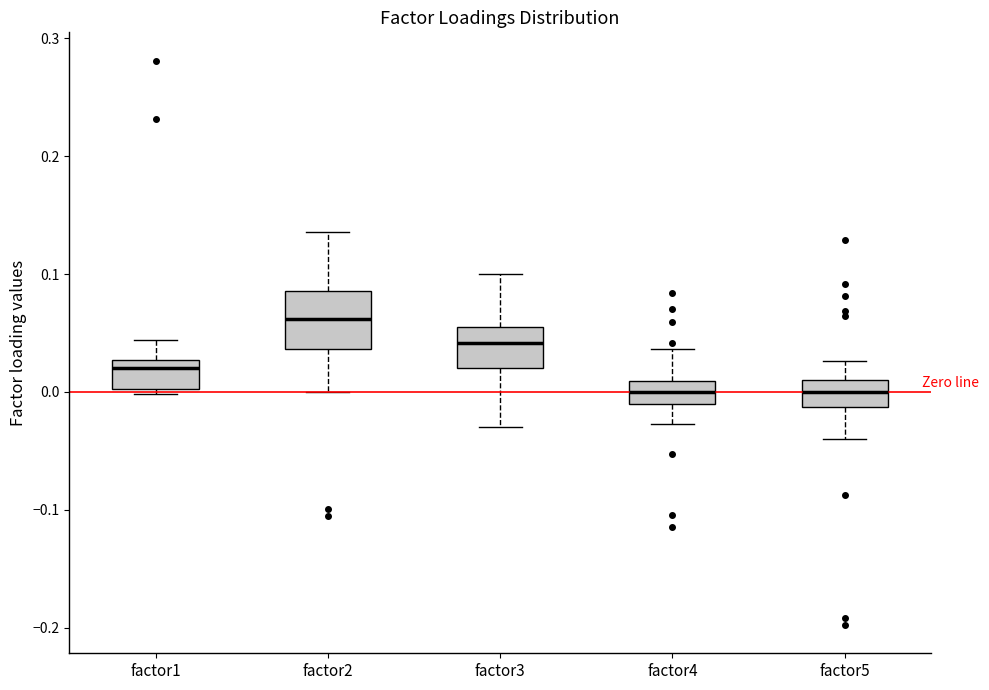

Where does the median line of the box for factor5 sit on the y-axis? The values are not printed on the chart, so give them approximately, as read against the axis.

0.00